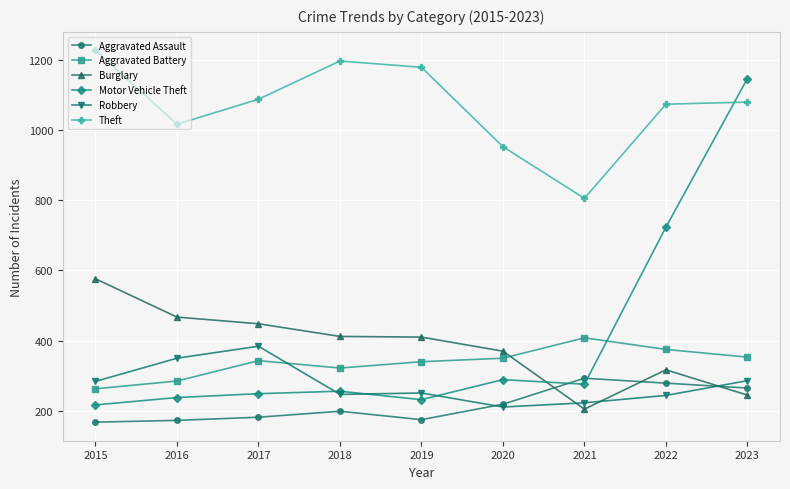

At 2015, list the series in order from largest to smallest.

Theft, Burglary, Robbery, Aggravated Battery, Motor Vehicle Theft, Aggravated Assault